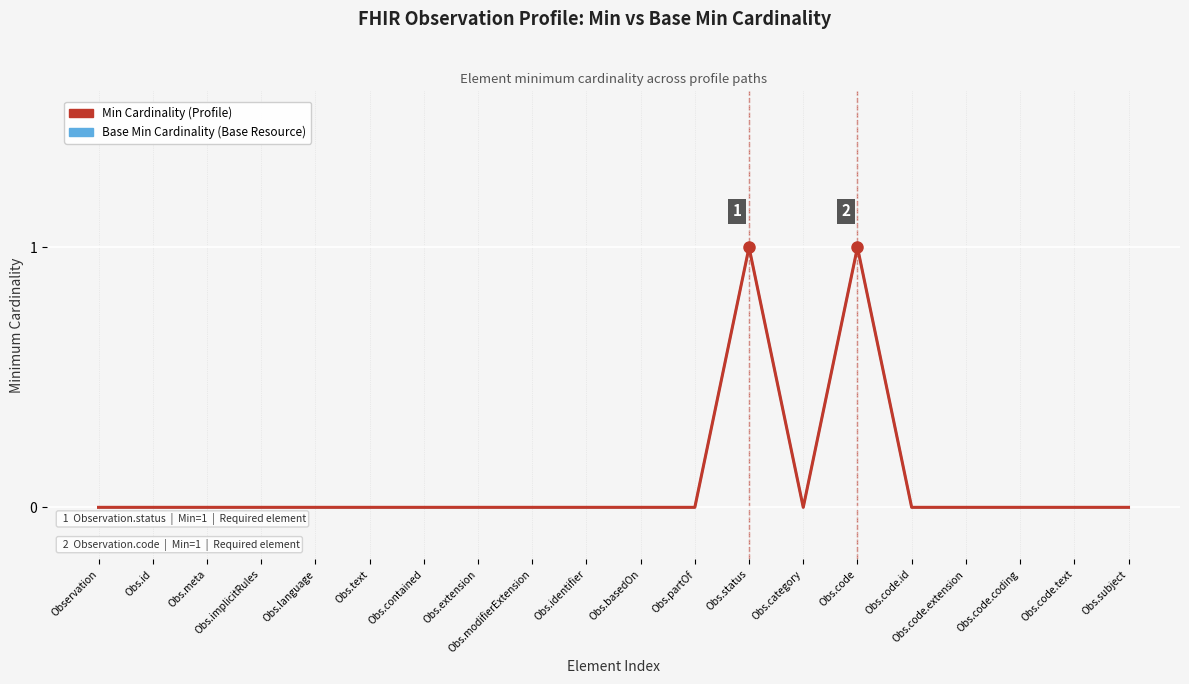

Does the chart have visible grid lines?

Yes